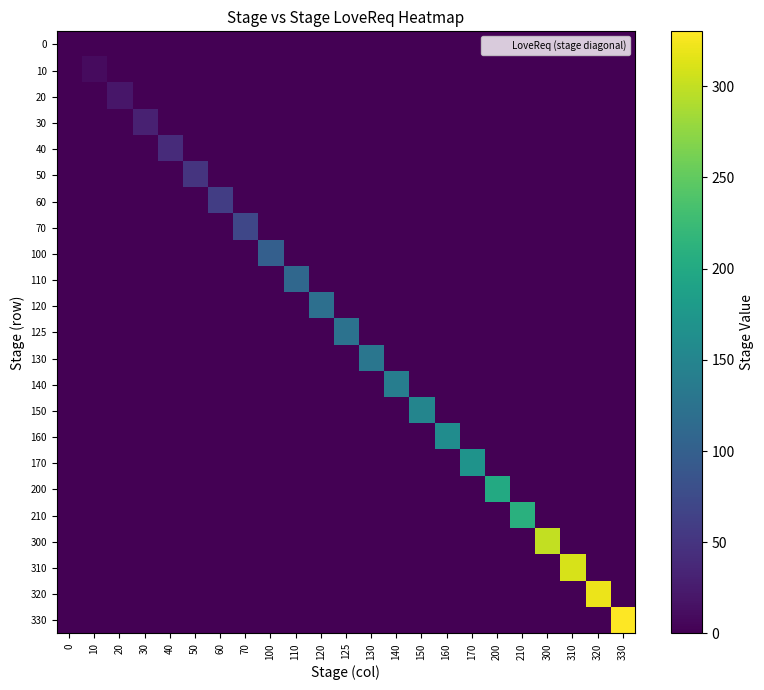

Reading right to left, list all the values displayed in this chart.

0: 330=0	320=0	310=0	300=0	210=0	200=0	170=0	160=0	150=0	140=0	130=0	125=0	120=0	110=0	100=0	70=0	60=0	50=0	40=0	30=0	20=0	10=0	0=0
10: 330=0	320=0	310=0	300=0	210=0	200=0	170=0	160=0	150=0	140=0	130=0	125=0	120=0	110=0	100=0	70=0	60=0	50=0	40=0	30=0	20=0	10=10	0=0
20: 330=0	320=0	310=0	300=0	210=0	200=0	170=0	160=0	150=0	140=0	130=0	125=0	120=0	110=0	100=0	70=0	60=0	50=0	40=0	30=0	20=20	10=0	0=0
30: 330=0	320=0	310=0	300=0	210=0	200=0	170=0	160=0	150=0	140=0	130=0	125=0	120=0	110=0	100=0	70=0	60=0	50=0	40=0	30=30	20=0	10=0	0=0
40: 330=0	320=0	310=0	300=0	210=0	200=0	170=0	160=0	150=0	140=0	130=0	125=0	120=0	110=0	100=0	70=0	60=0	50=0	40=40	30=0	20=0	10=0	0=0
50: 330=0	320=0	310=0	300=0	210=0	200=0	170=0	160=0	150=0	140=0	130=0	125=0	120=0	110=0	100=0	70=0	60=0	50=50	40=0	30=0	20=0	10=0	0=0
60: 330=0	320=0	310=0	300=0	210=0	200=0	170=0	160=0	150=0	140=0	130=0	125=0	120=0	110=0	100=0	70=0	60=60	50=0	40=0	30=0	20=0	10=0	0=0
70: 330=0	320=0	310=0	300=0	210=0	200=0	170=0	160=0	150=0	140=0	130=0	125=0	120=0	110=0	100=0	70=70	60=0	50=0	40=0	30=0	20=0	10=0	0=0
100: 330=0	320=0	310=0	300=0	210=0	200=0	170=0	160=0	150=0	140=0	130=0	125=0	120=0	110=0	100=100	70=0	60=0	50=0	40=0	30=0	20=0	10=0	0=0
110: 330=0	320=0	310=0	300=0	210=0	200=0	170=0	160=0	150=0	140=0	130=0	125=0	120=0	110=110	100=0	70=0	60=0	50=0	40=0	30=0	20=0	10=0	0=0
120: 330=0	320=0	310=0	300=0	210=0	200=0	170=0	160=0	150=0	140=0	130=0	125=0	120=120	110=0	100=0	70=0	60=0	50=0	40=0	30=0	20=0	10=0	0=0
125: 330=0	320=0	310=0	300=0	210=0	200=0	170=0	160=0	150=0	140=0	130=0	125=125	120=0	110=0	100=0	70=0	60=0	50=0	40=0	30=0	20=0	10=0	0=0
130: 330=0	320=0	310=0	300=0	210=0	200=0	170=0	160=0	150=0	140=0	130=130	125=0	120=0	110=0	100=0	70=0	60=0	50=0	40=0	30=0	20=0	10=0	0=0
140: 330=0	320=0	310=0	300=0	210=0	200=0	170=0	160=0	150=0	140=140	130=0	125=0	120=0	110=0	100=0	70=0	60=0	50=0	40=0	30=0	20=0	10=0	0=0
150: 330=0	320=0	310=0	300=0	210=0	200=0	170=0	160=0	150=150	140=0	130=0	125=0	120=0	110=0	100=0	70=0	60=0	50=0	40=0	30=0	20=0	10=0	0=0
160: 330=0	320=0	310=0	300=0	210=0	200=0	170=0	160=160	150=0	140=0	130=0	125=0	120=0	110=0	100=0	70=0	60=0	50=0	40=0	30=0	20=0	10=0	0=0
170: 330=0	320=0	310=0	300=0	210=0	200=0	170=170	160=0	150=0	140=0	130=0	125=0	120=0	110=0	100=0	70=0	60=0	50=0	40=0	30=0	20=0	10=0	0=0
200: 330=0	320=0	310=0	300=0	210=0	200=200	170=0	160=0	150=0	140=0	130=0	125=0	120=0	110=0	100=0	70=0	60=0	50=0	40=0	30=0	20=0	10=0	0=0
210: 330=0	320=0	310=0	300=0	210=210	200=0	170=0	160=0	150=0	140=0	130=0	125=0	120=0	110=0	100=0	70=0	60=0	50=0	40=0	30=0	20=0	10=0	0=0
300: 330=0	320=0	310=0	300=300	210=0	200=0	170=0	160=0	150=0	140=0	130=0	125=0	120=0	110=0	100=0	70=0	60=0	50=0	40=0	30=0	20=0	10=0	0=0
310: 330=0	320=0	310=310	300=0	210=0	200=0	170=0	160=0	150=0	140=0	130=0	125=0	120=0	110=0	100=0	70=0	60=0	50=0	40=0	30=0	20=0	10=0	0=0
320: 330=0	320=320	310=0	300=0	210=0	200=0	170=0	160=0	150=0	140=0	130=0	125=0	120=0	110=0	100=0	70=0	60=0	50=0	40=0	30=0	20=0	10=0	0=0
330: 330=330	320=0	310=0	300=0	210=0	200=0	170=0	160=0	150=0	140=0	130=0	125=0	120=0	110=0	100=0	70=0	60=0	50=0	40=0	30=0	20=0	10=0	0=0